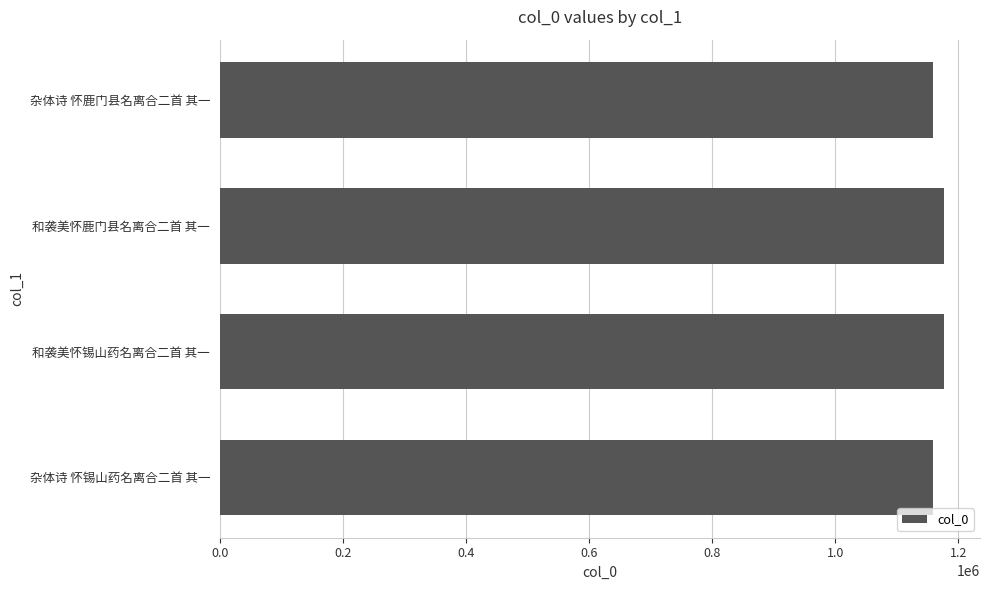

True or false: the data shows 1923399 at 和袭美怀锡山药名离合二首 其一.

False